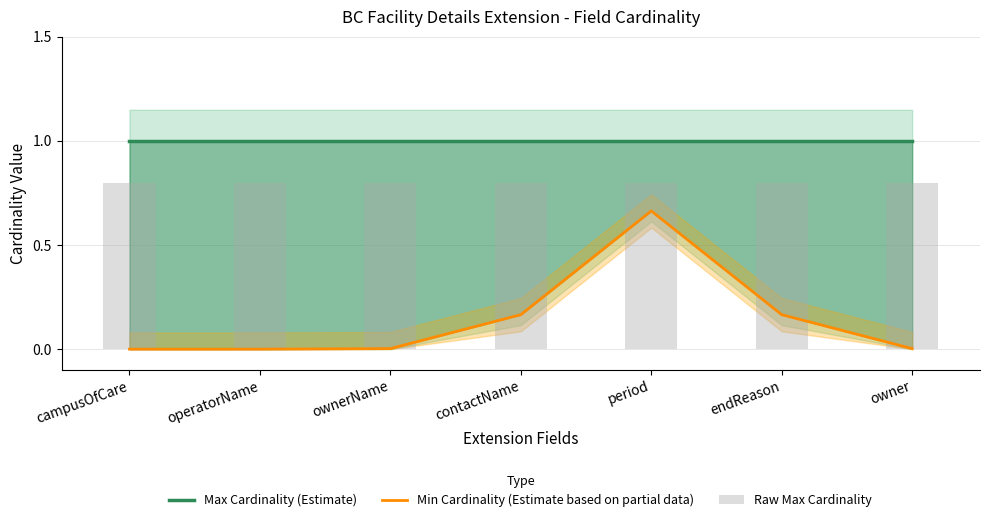

At which category does the chart reach its minimum across all series?

campusOfCare